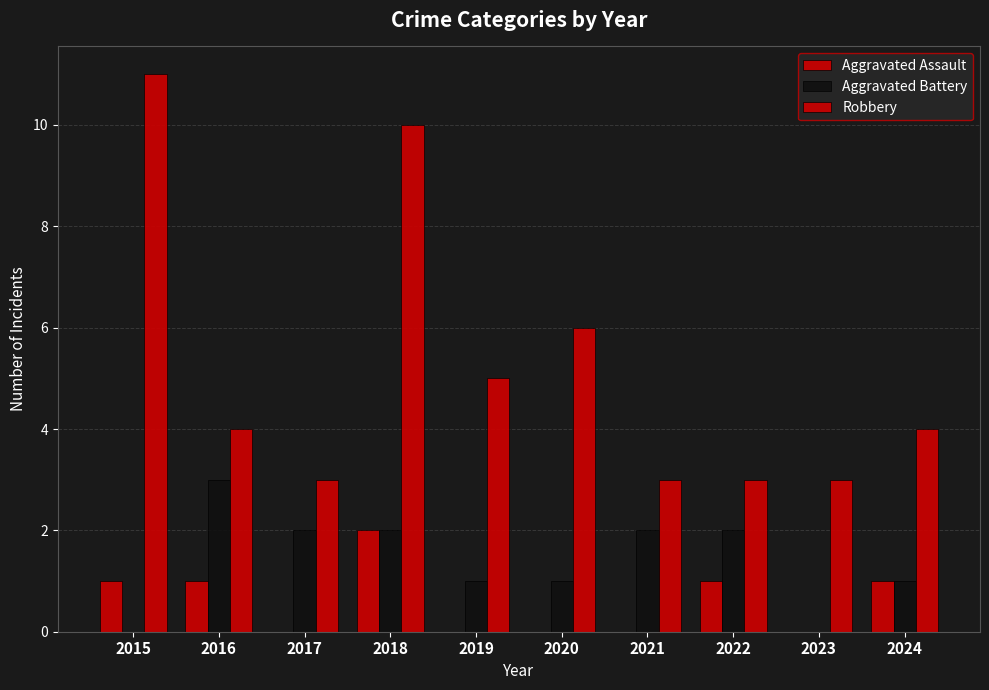

Reading left to right, what are all the values shown in this chart?

Aggravated Assault: 1	1	0	2	0	0	0	1	0	1
Aggravated Battery: 0	3	2	2	1	1	2	2	0	1
Robbery: 11	4	3	10	5	6	3	3	3	4